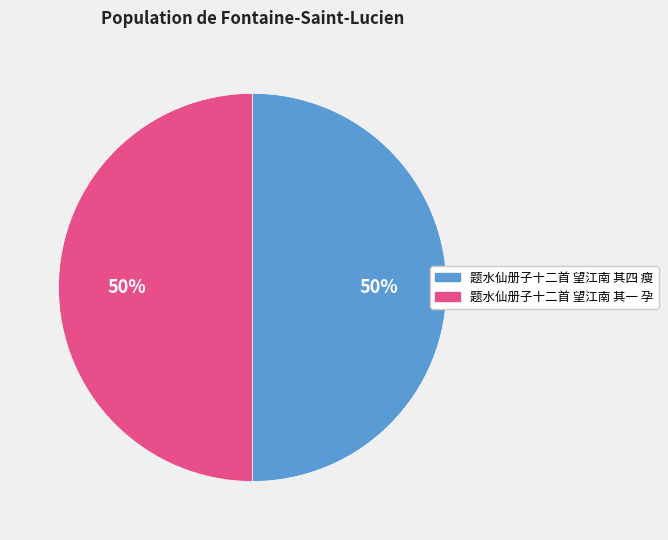

The 题水仙册子十二首 望江南 其四 瘦 slice represents 64% of the pie. True or false?

False